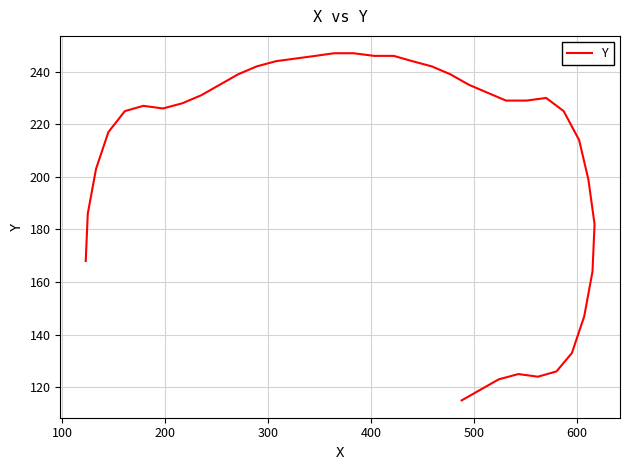

True or false: the data shows 339 at 11.

False